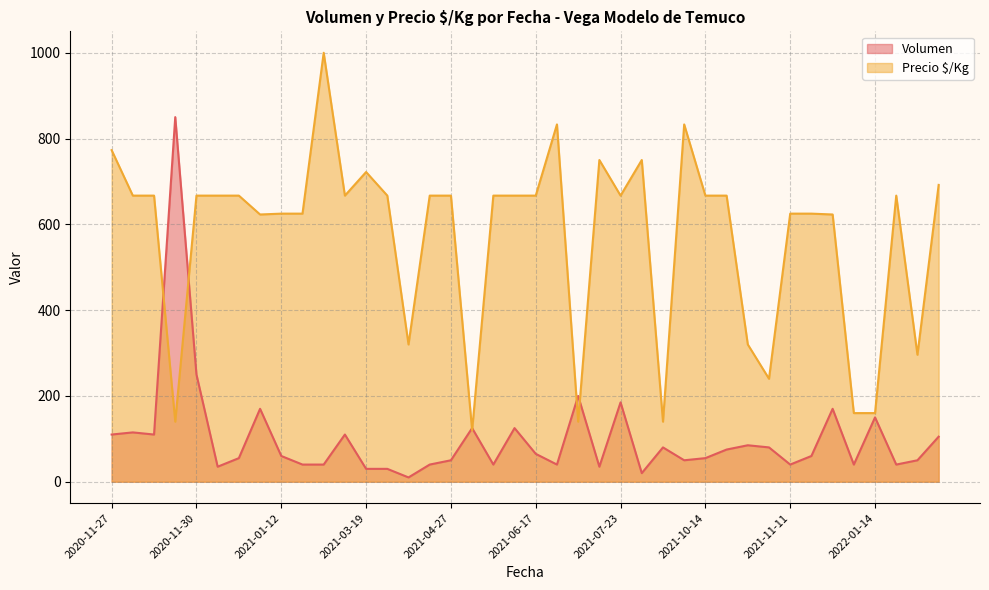

Which series has the largest range (max minus min)?

Precio $/Kg